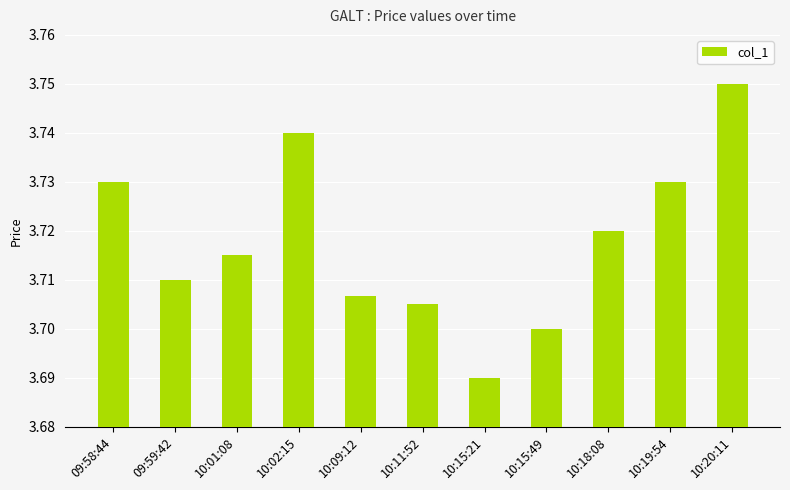

Count the number of categories in the chart.

11